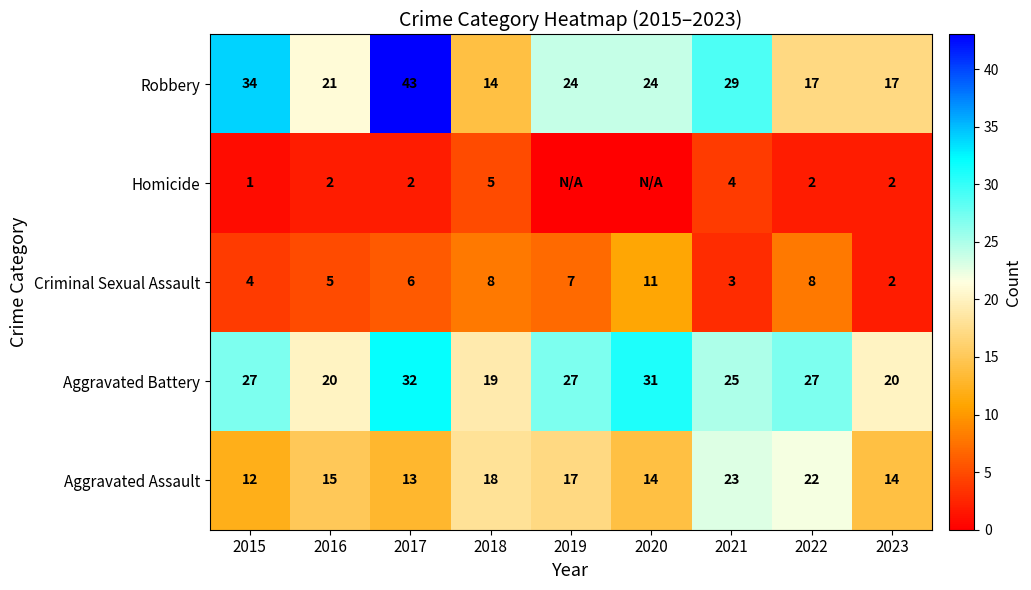

What is the spread (max minus min) of values at 2018?

14